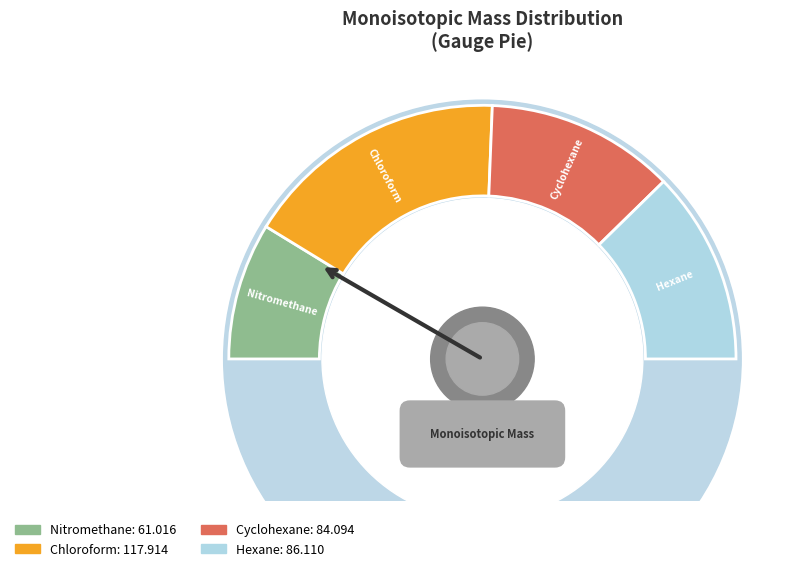

To the nearest percent, what is the difference between the largest and smallest slice percentages?

16%